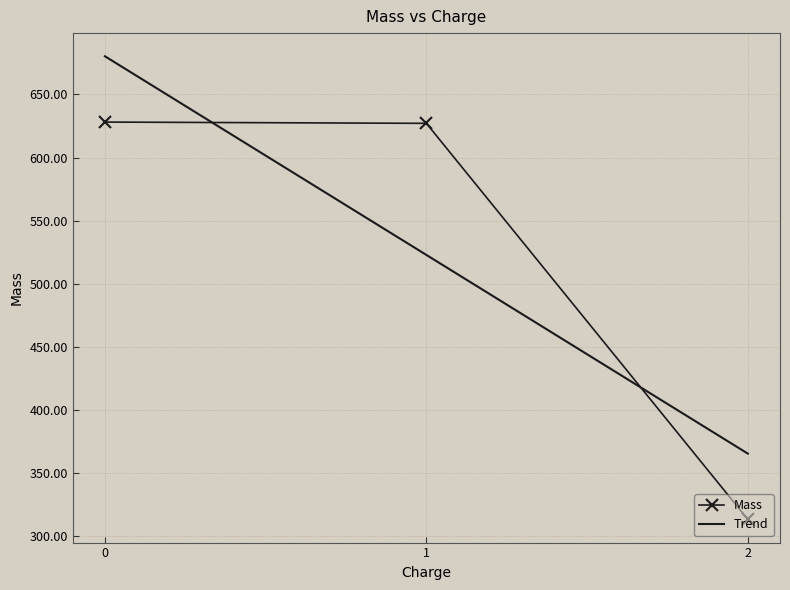

What is the sum of all Trend values?

1568.2